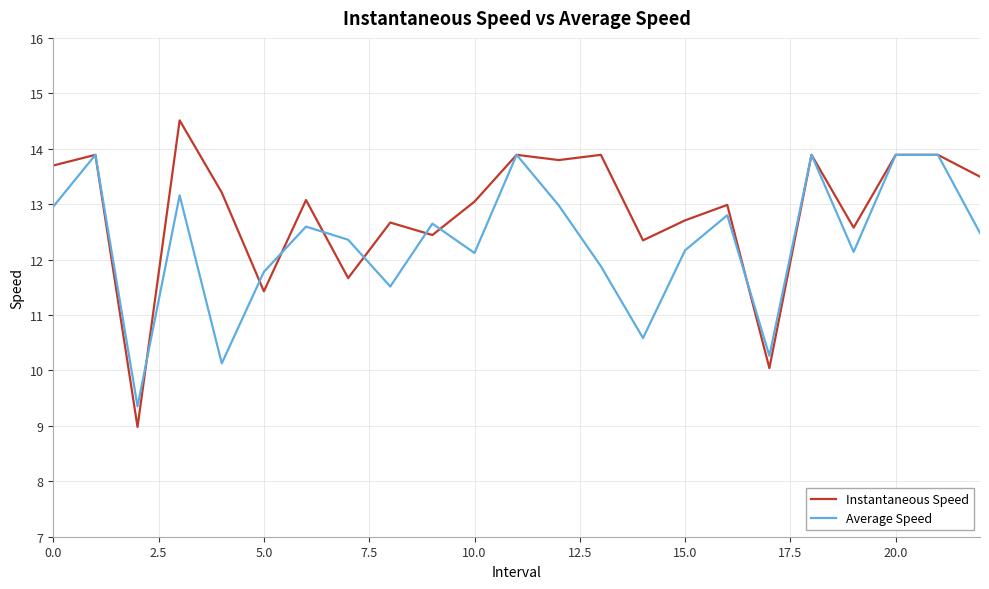

What is the maximum value shown in the chart?

14.5